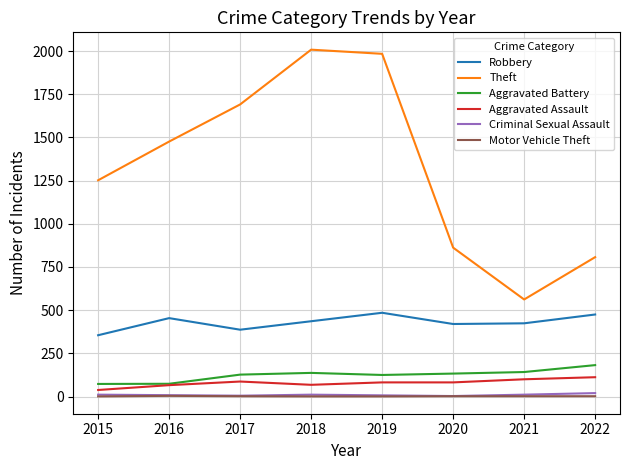

What is the approximate value of Motor Vehicle Theft at 2021?

2